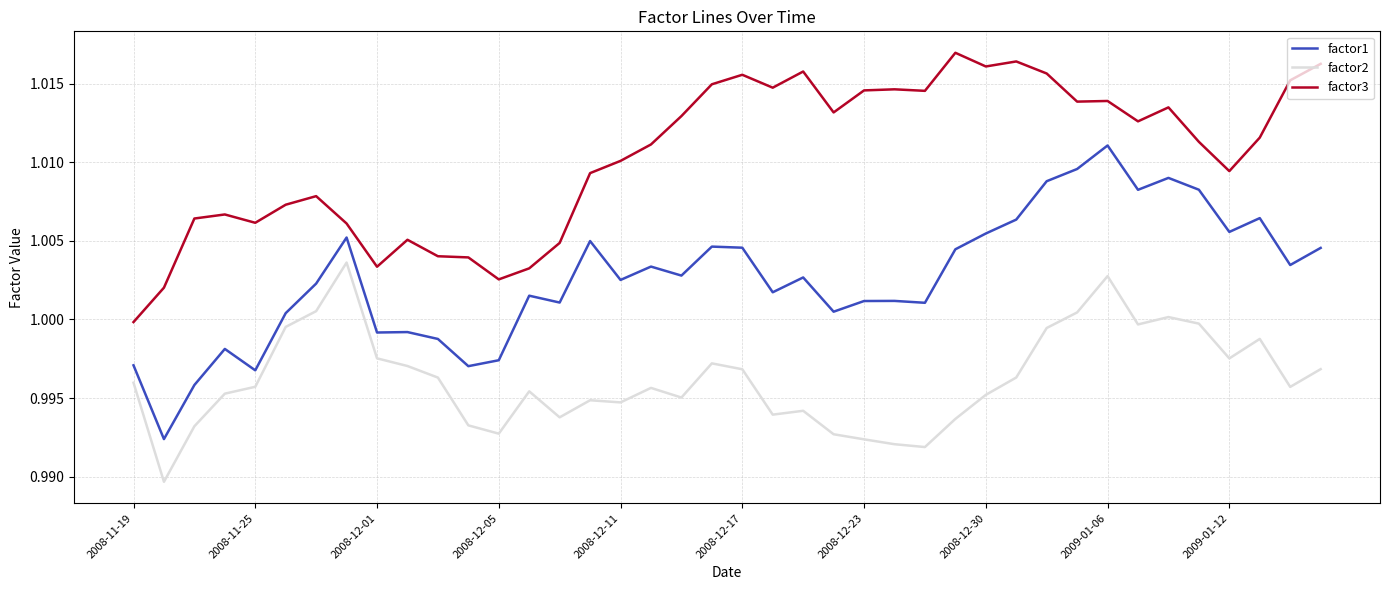

Which series has the largest total across all categories?

factor3